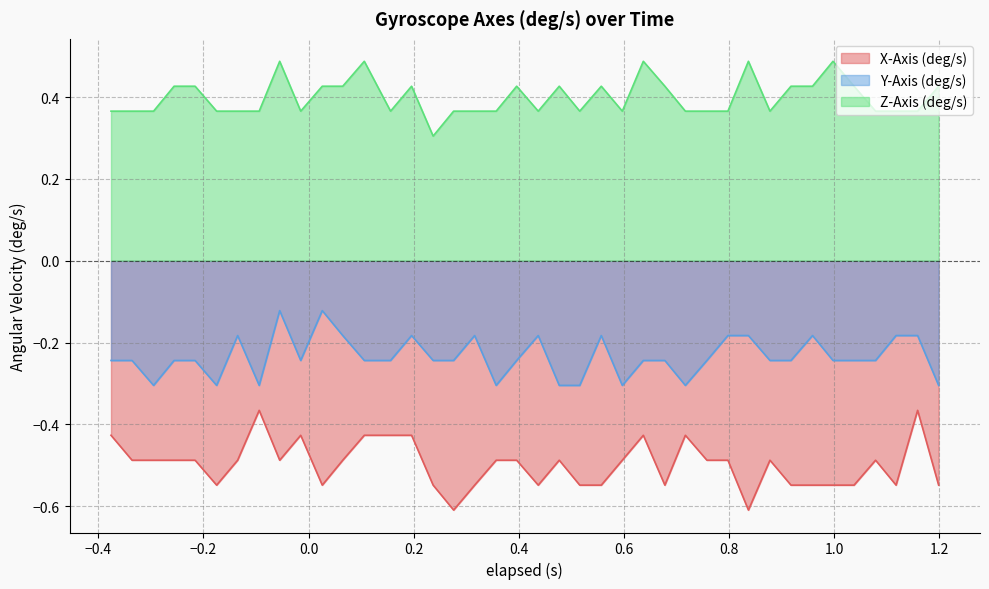

Rank the series by their maximum value, from highest to lowest.

Z-Axis (deg/s), Y-Axis (deg/s), X-Axis (deg/s)